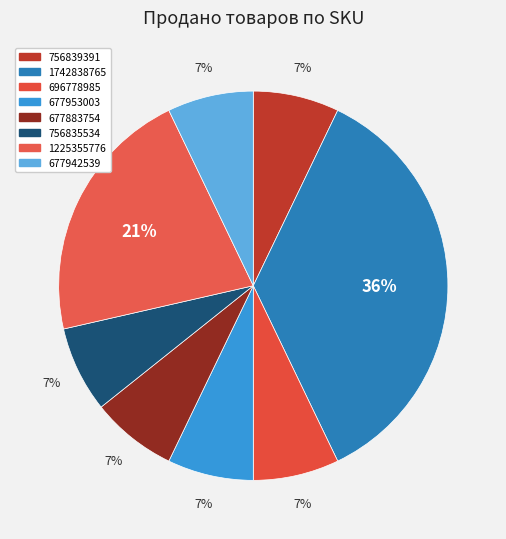

To the nearest percent, what percentage of the pie is 677883754?

7%